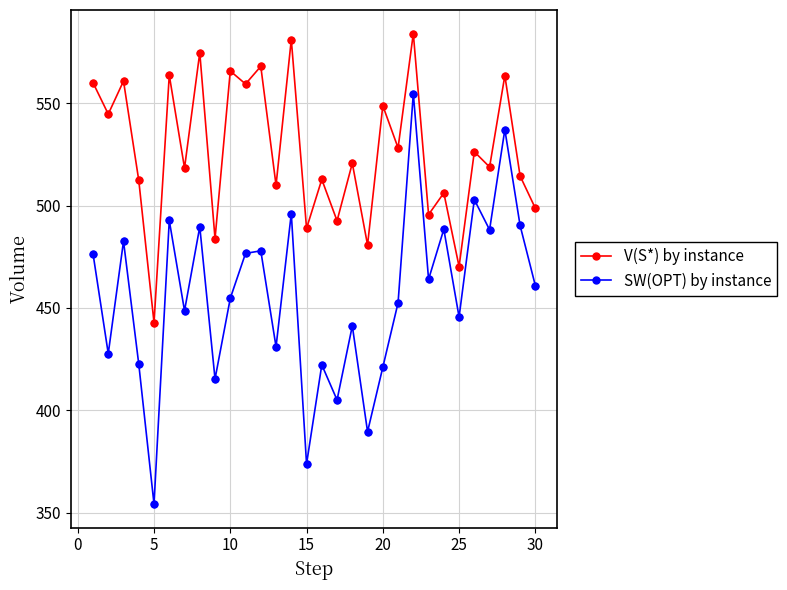

What are all the series names shown in the legend?

V(S*) by instance, SW(OPT) by instance